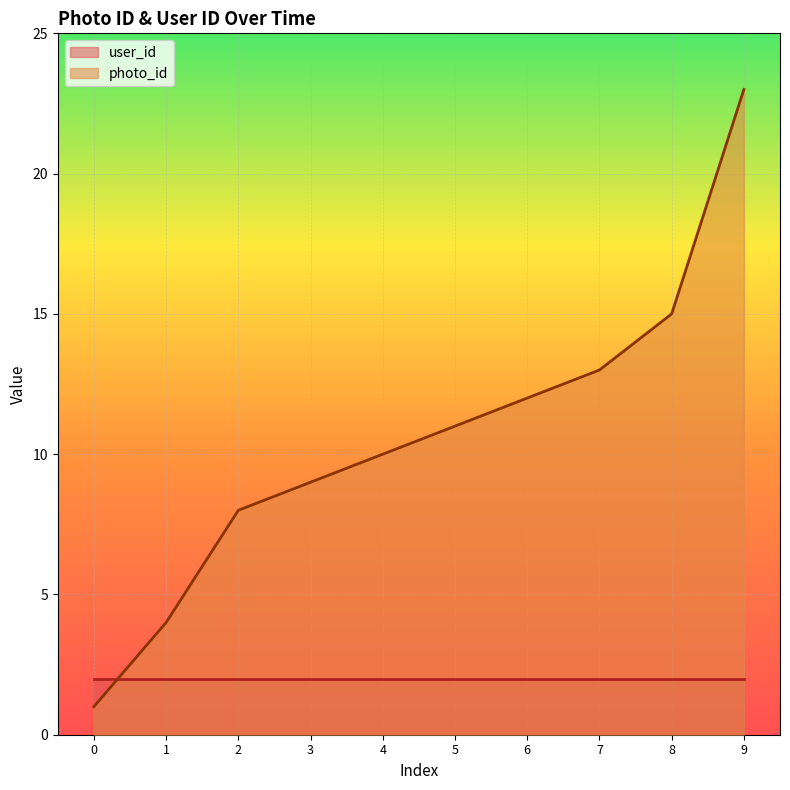

What is the smallest value displayed?

1